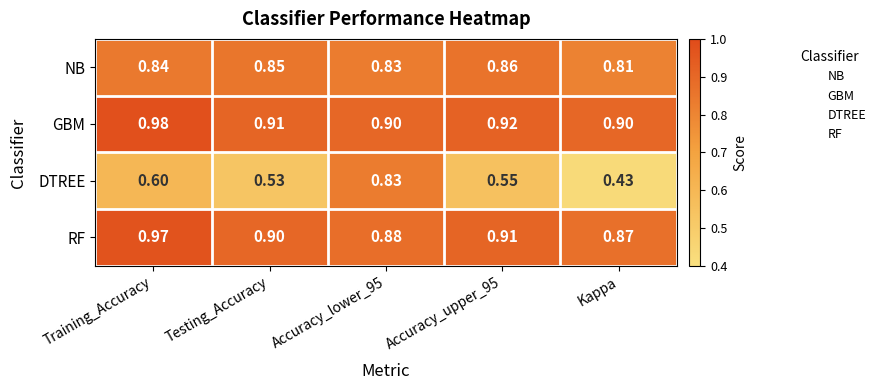

Which series has the largest range (max minus min)?

DTREE